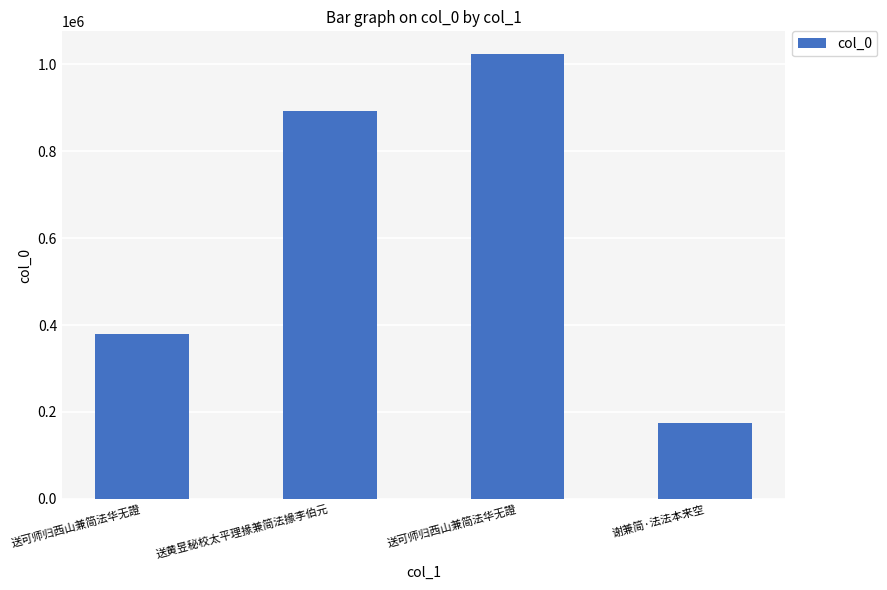

At which label is the value closest to 599460?

送可师归西山兼简法华无證